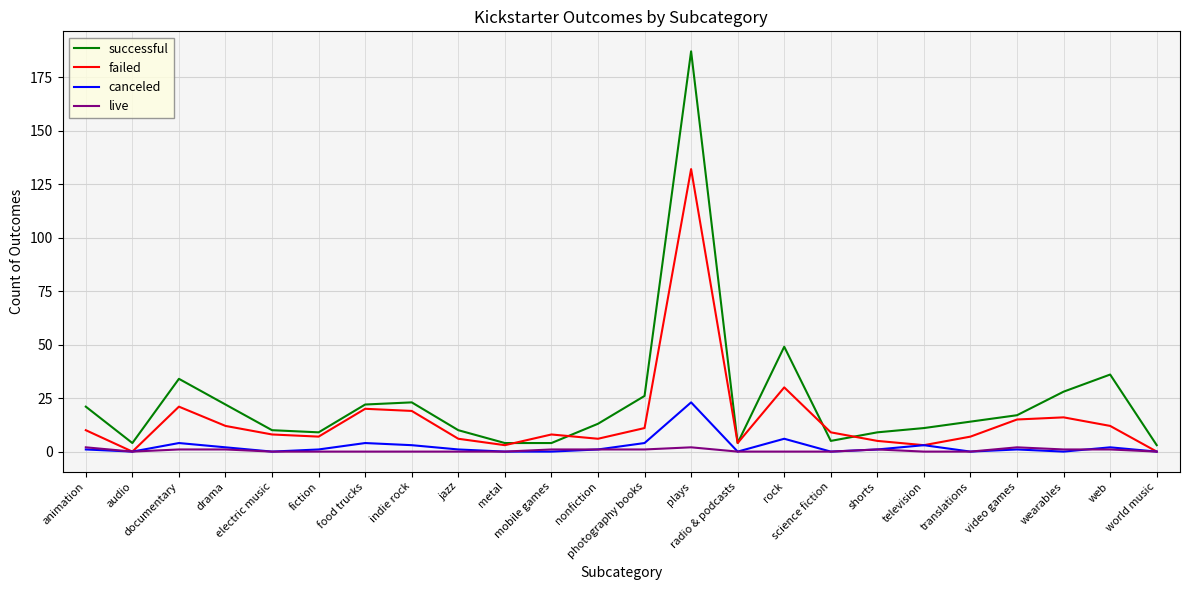

List the series in order of their peak value, highest first.

successful, failed, canceled, live